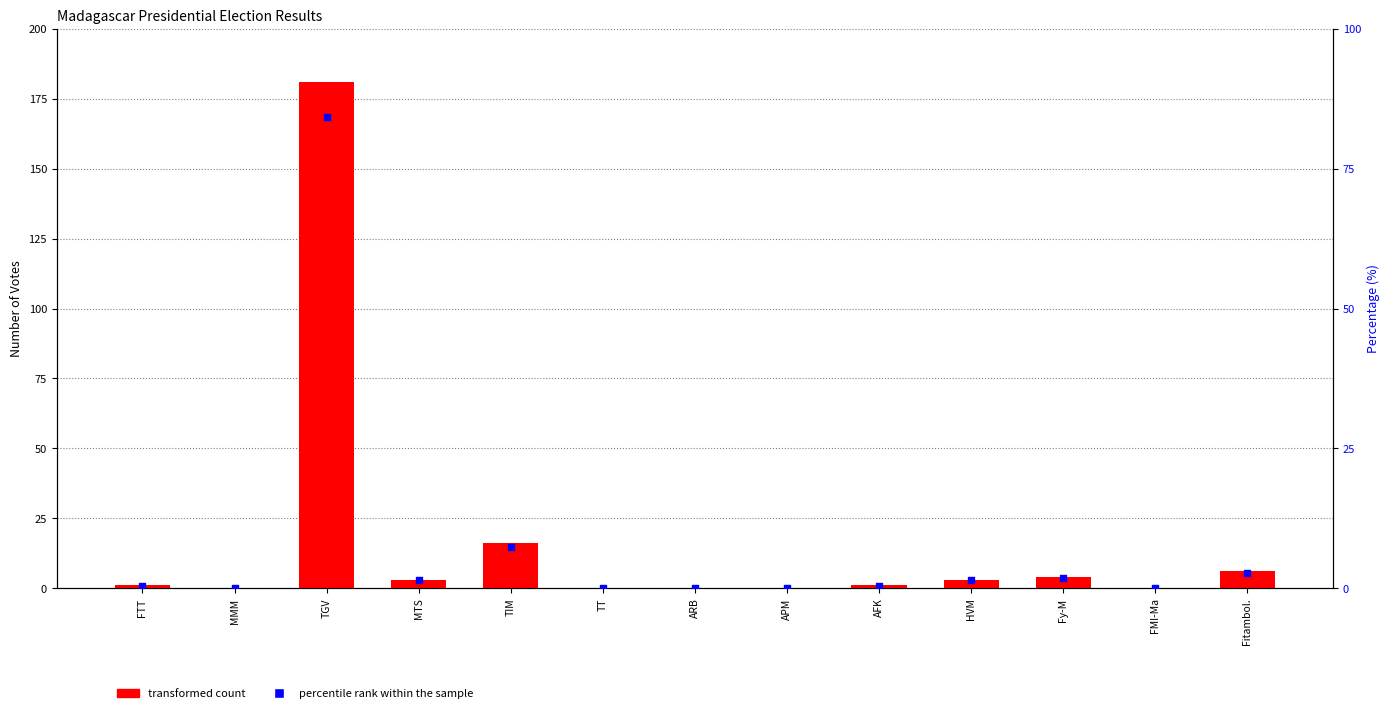

Which series has the largest Y range (max minus min)?

transformed count